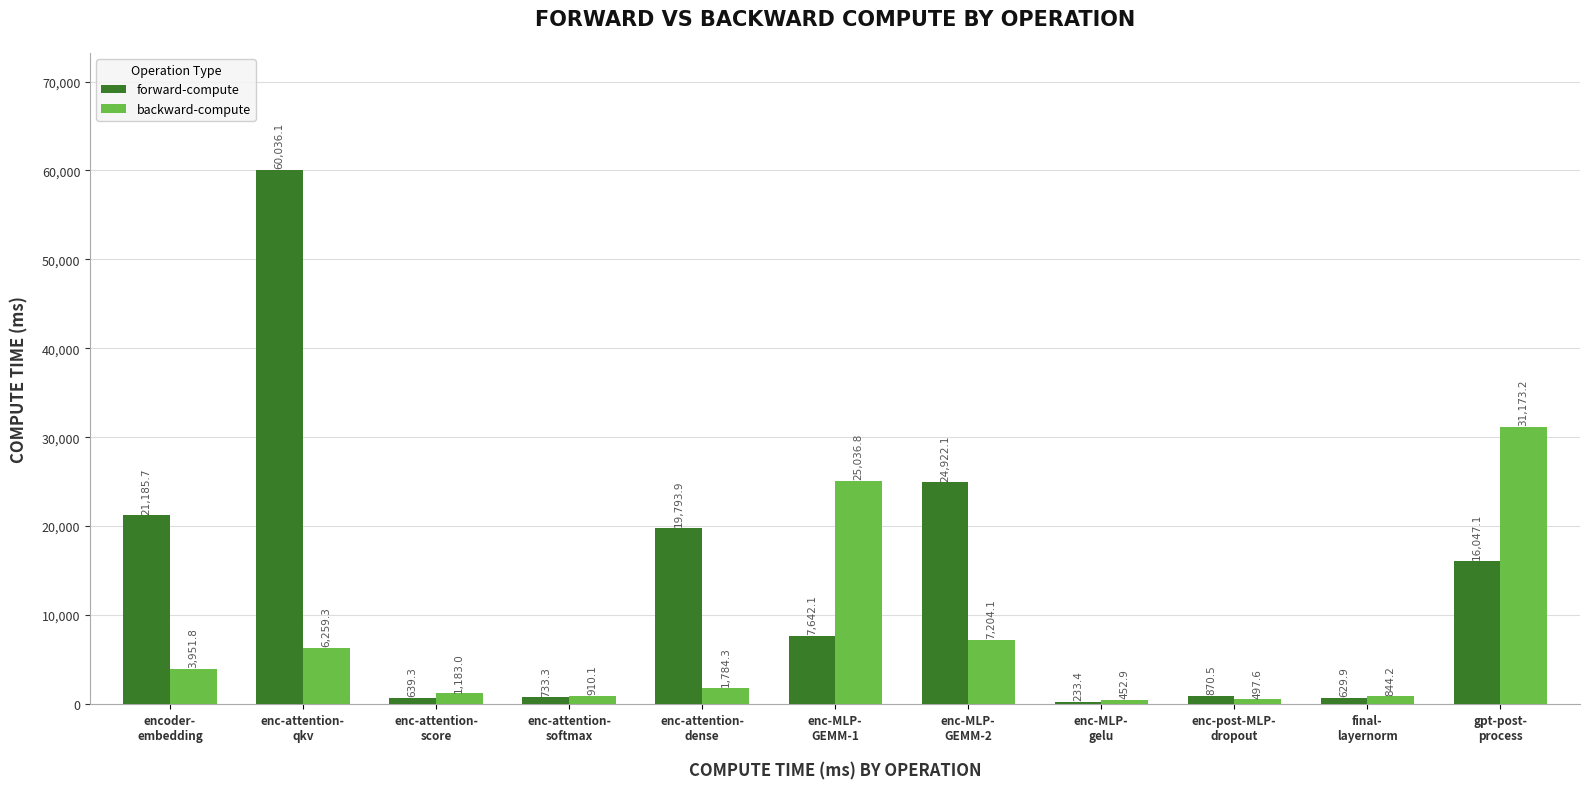

What is the greatest value displayed?

60036.1